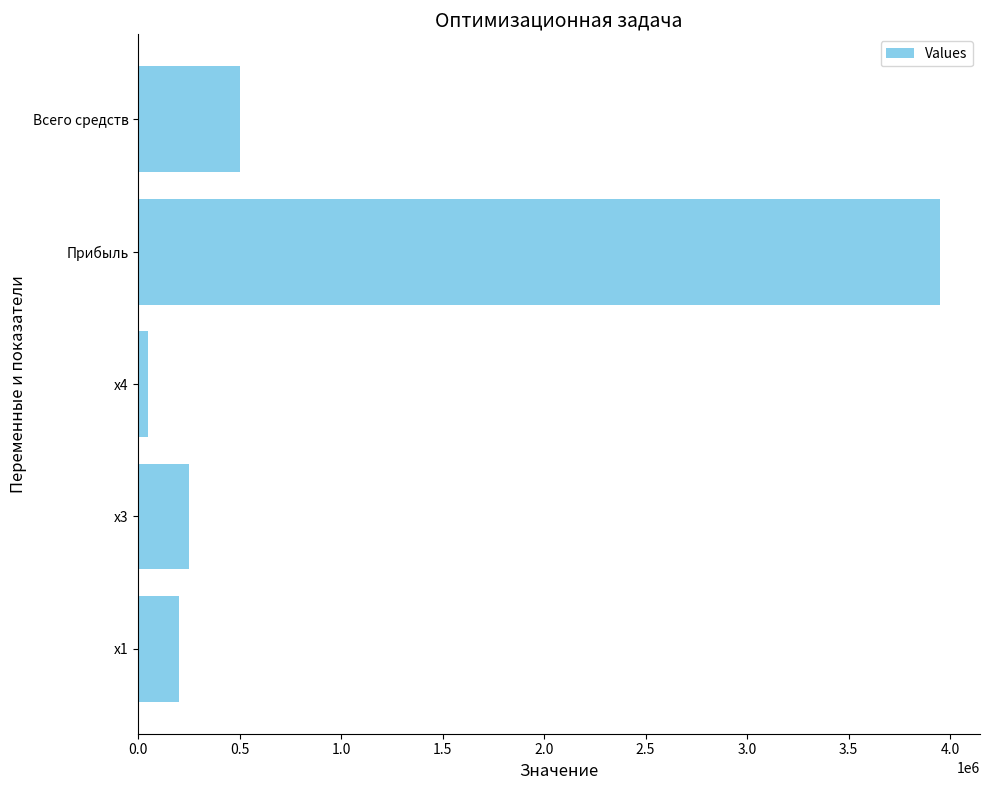

How many distinct data groups are displayed?

1